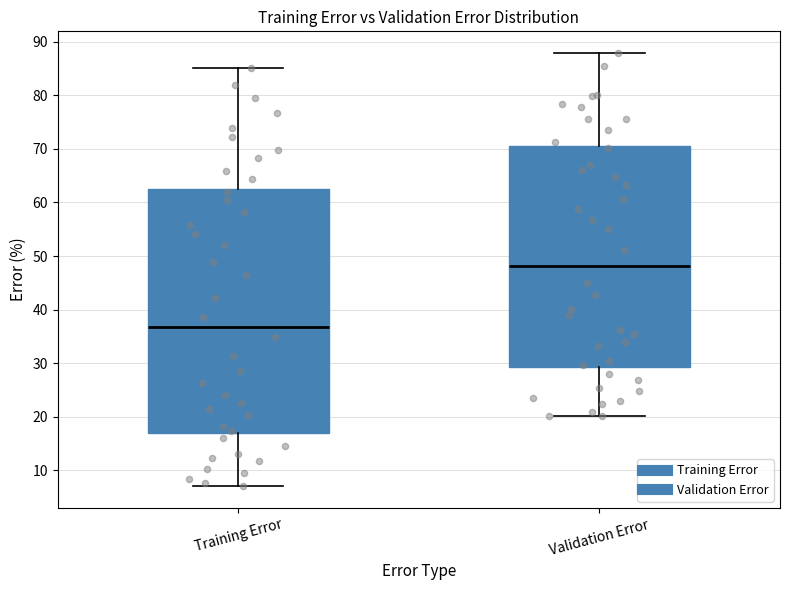

Comparing the boxes themselves (not the whiskers), which one is the tallest?

Training Error